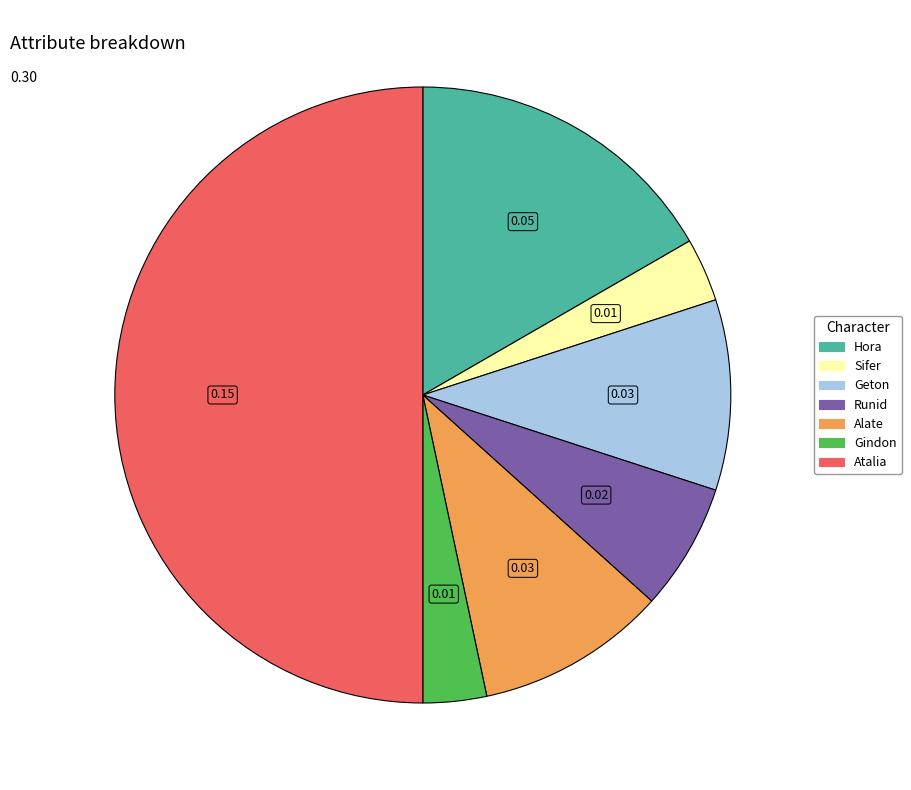

Does Alate account for over 50% of the chart?

No